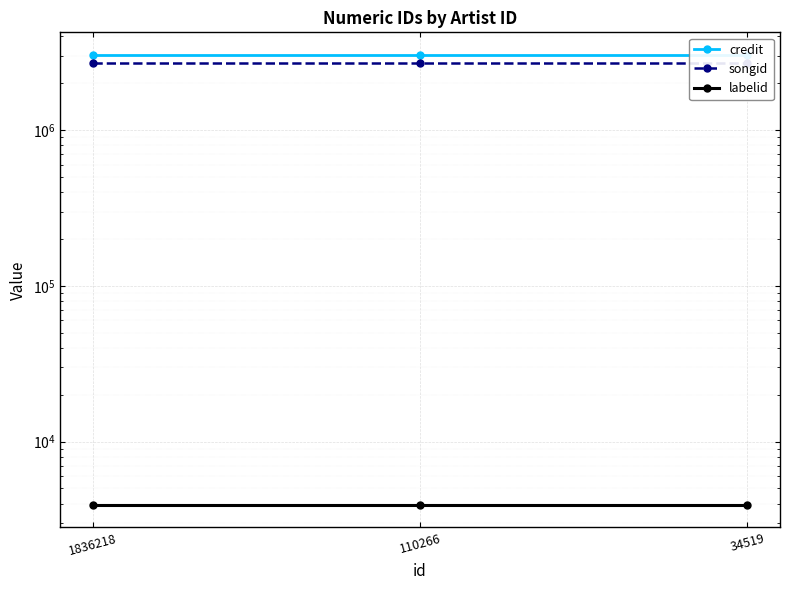

Which series changed the most between 1836218 and 110266?

credit